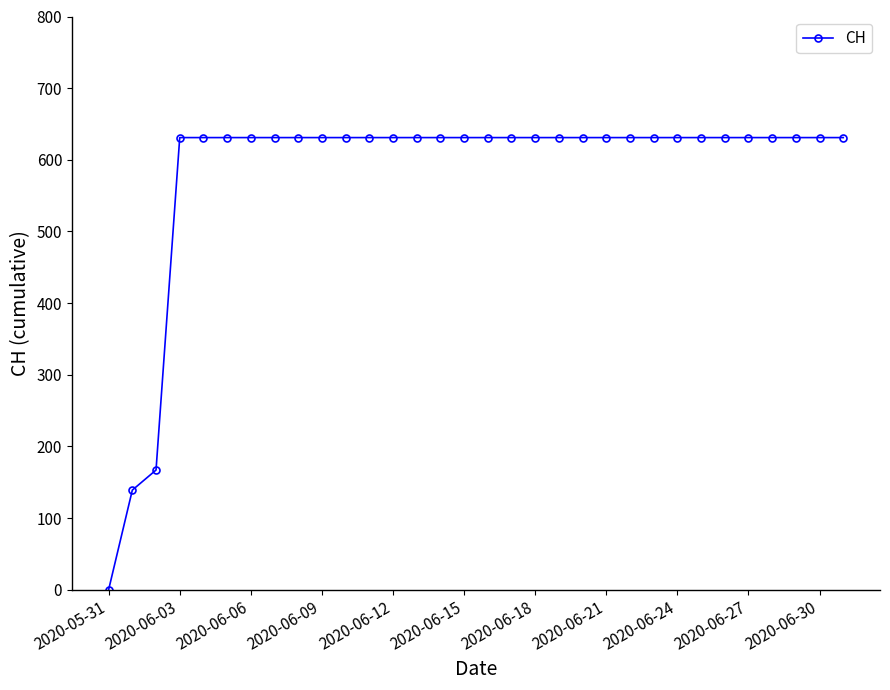

What is the difference between the second highest and minimum values?

631